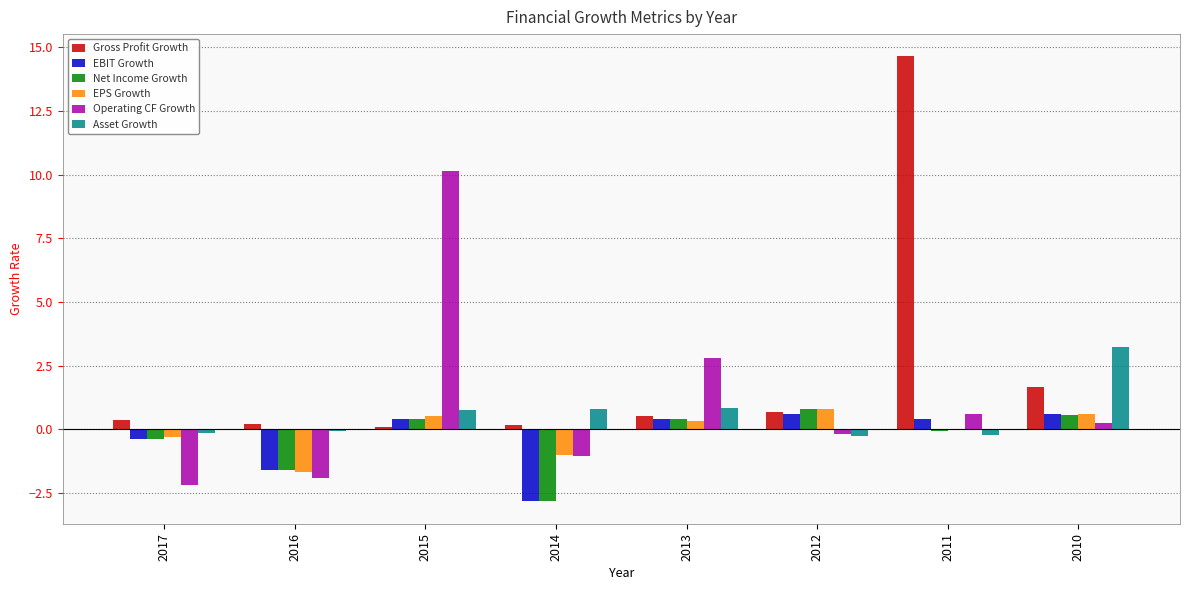

Which series has the largest total across all categories?

Gross Profit Growth